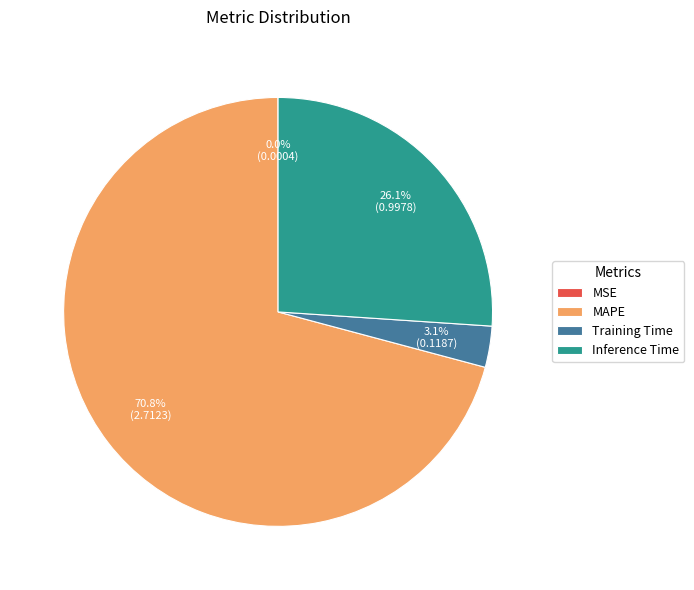

What is the largest slice in the pie chart?

MAPE